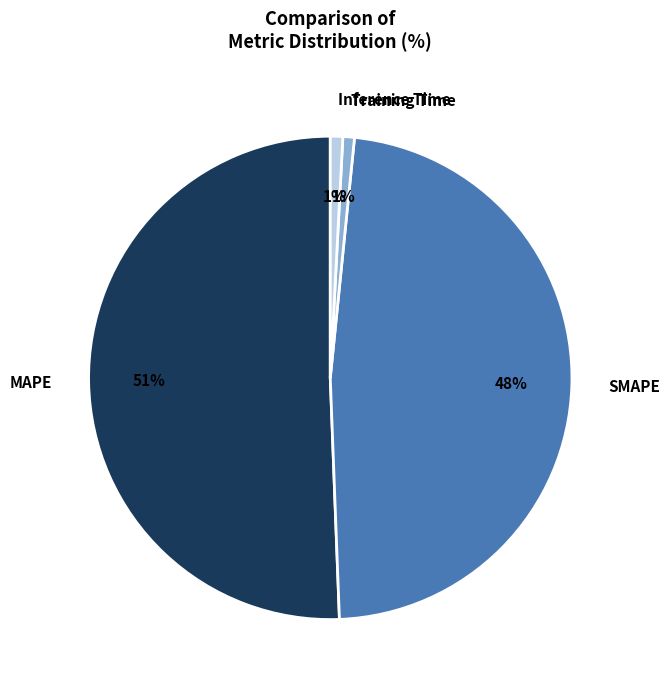

How many slices are in this pie chart?

4